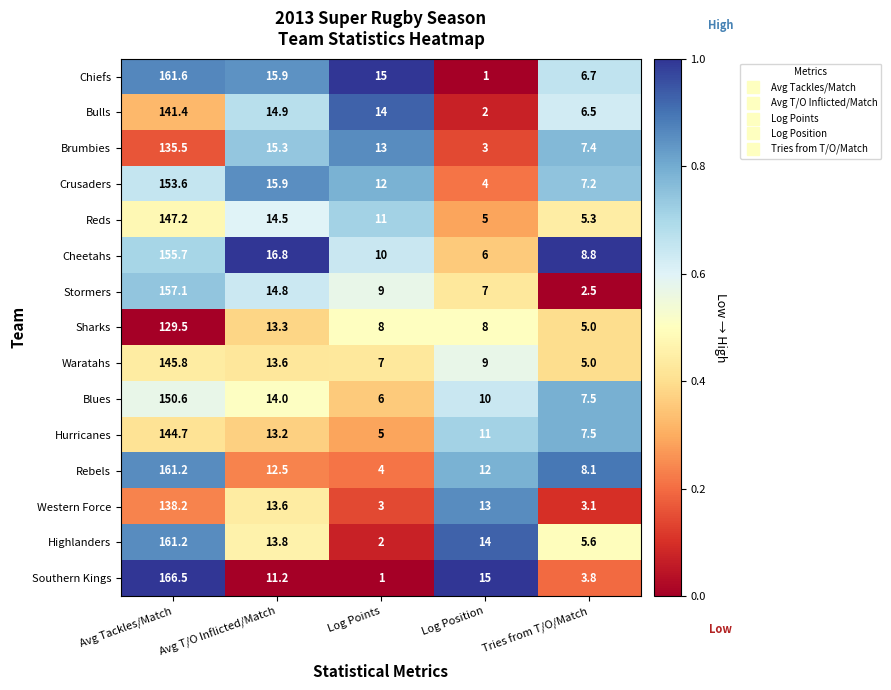

What is the spread (max minus min) of values at Avg T/O Inflicted/Match?

5.6